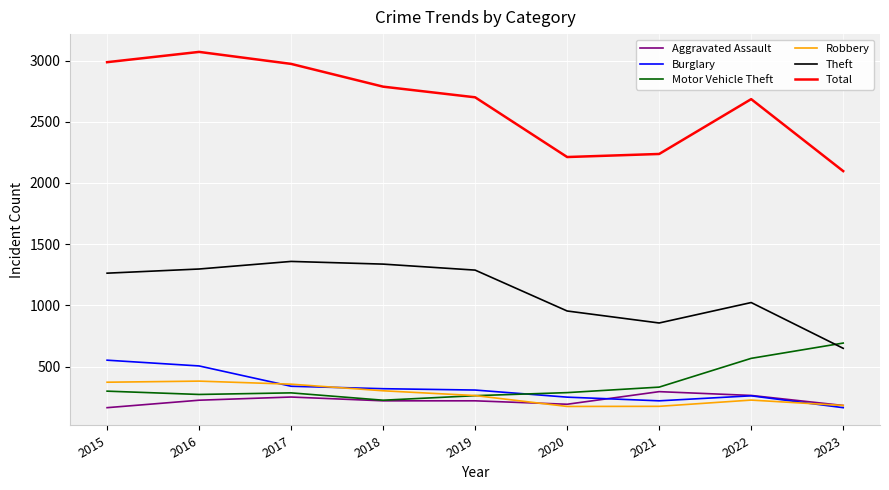

Rank the series by their maximum value, from lowest to highest.

Aggravated Assault, Robbery, Burglary, Motor Vehicle Theft, Theft, Total